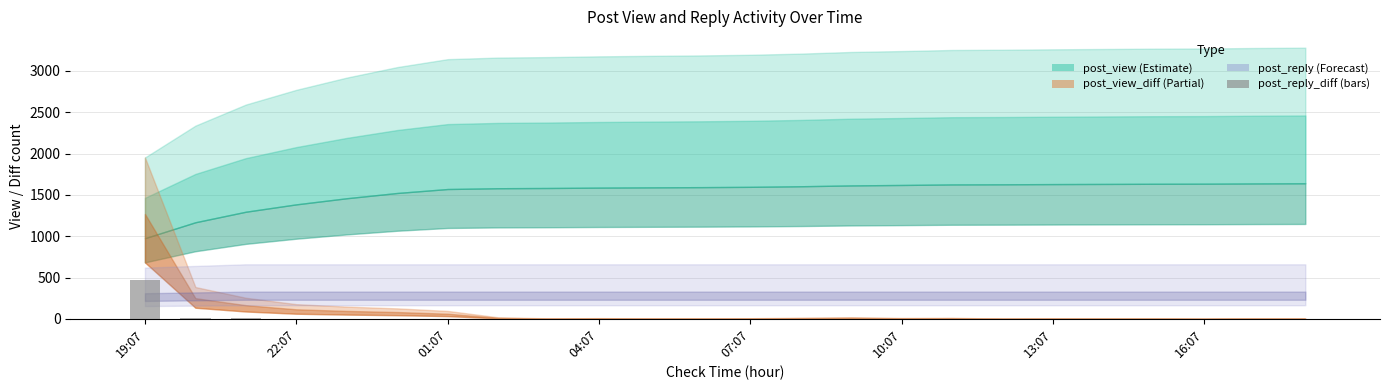

What is the maximum value shown in the chart?

465